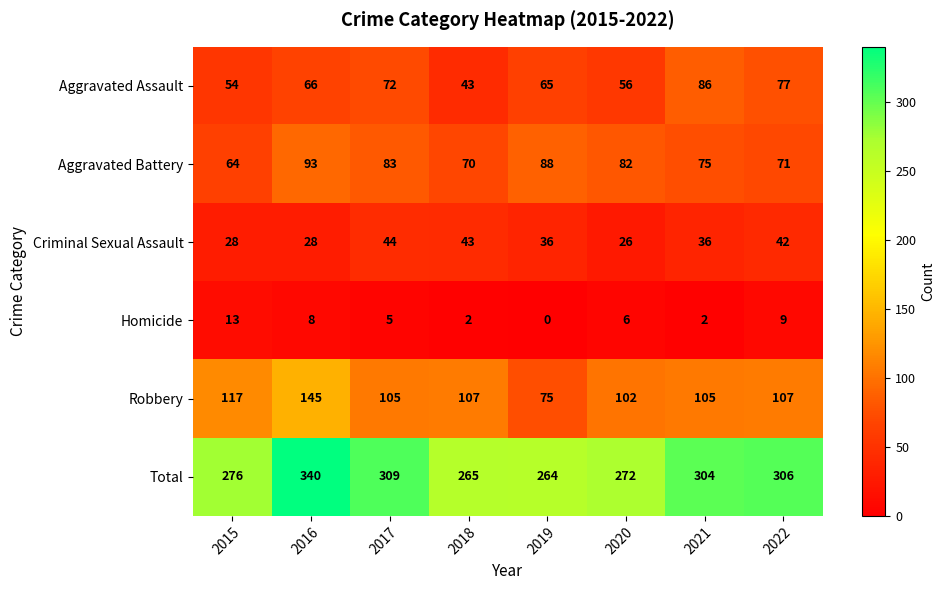

What value does the Criminal Sexual Assault series have at 2015, to the nearest 5?

30